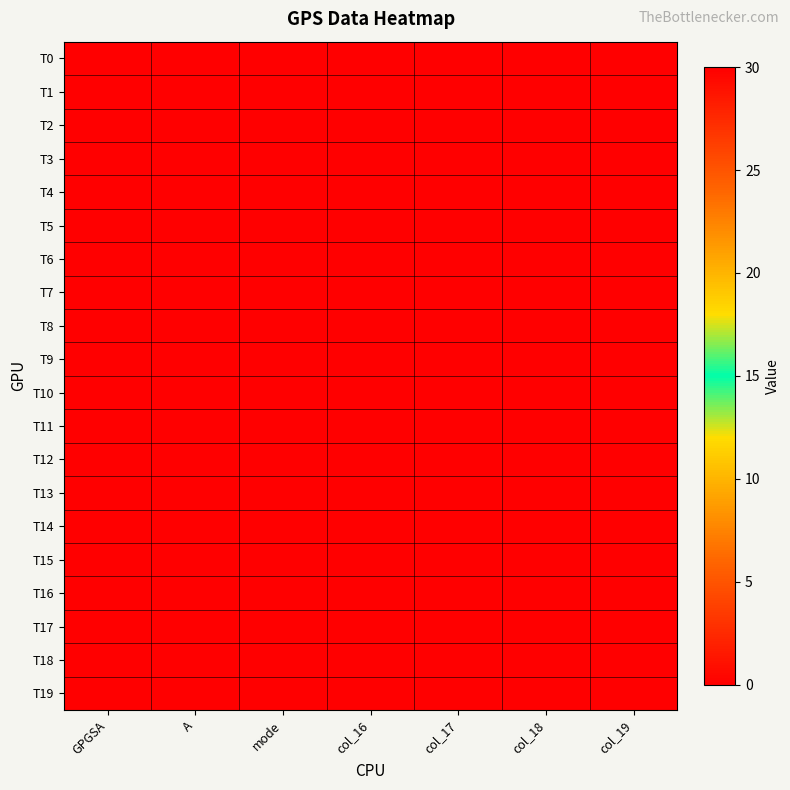

Between col_17 and GPGSA, which is larger?

col_17